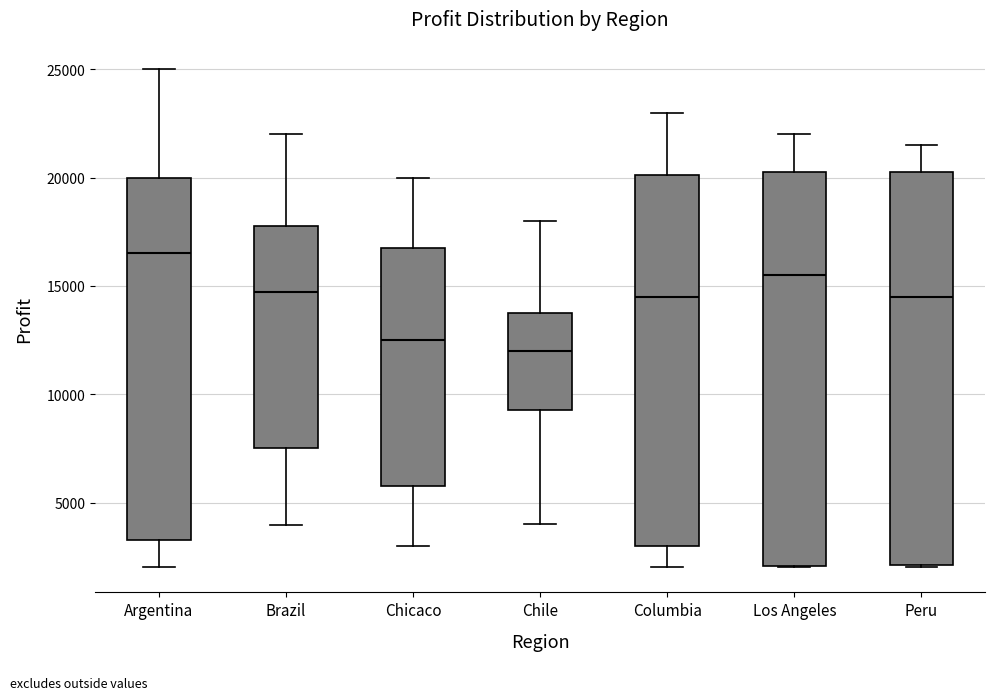

Reading left to right, transcribe this box plot: for each box, give where its median line is, the range the box spans, and where its two whiskers end, as read against the y-axis. The values are not printed on the chart, so give them approximately, as read against the axis.

Argentina: median 16500, box 3500 to 20000, whiskers 2000 to 25000
Brazil: median 14500, box 7500 to 18000, whiskers 4000 to 22000
Chicaco: median 12500, box 6000 to 17000, whiskers 3000 to 20000
Chile: median 12000, box 9500 to 13500, whiskers 4000 to 18000
Columbia: median 14500, box 3000 to 20000, whiskers 2000 to 23000
Los Angeles: median 15500, box 2000 to 20500, whiskers 2000 to 22000
Peru: median 14500, box 2000 to 20500, whiskers 2000 to 21500